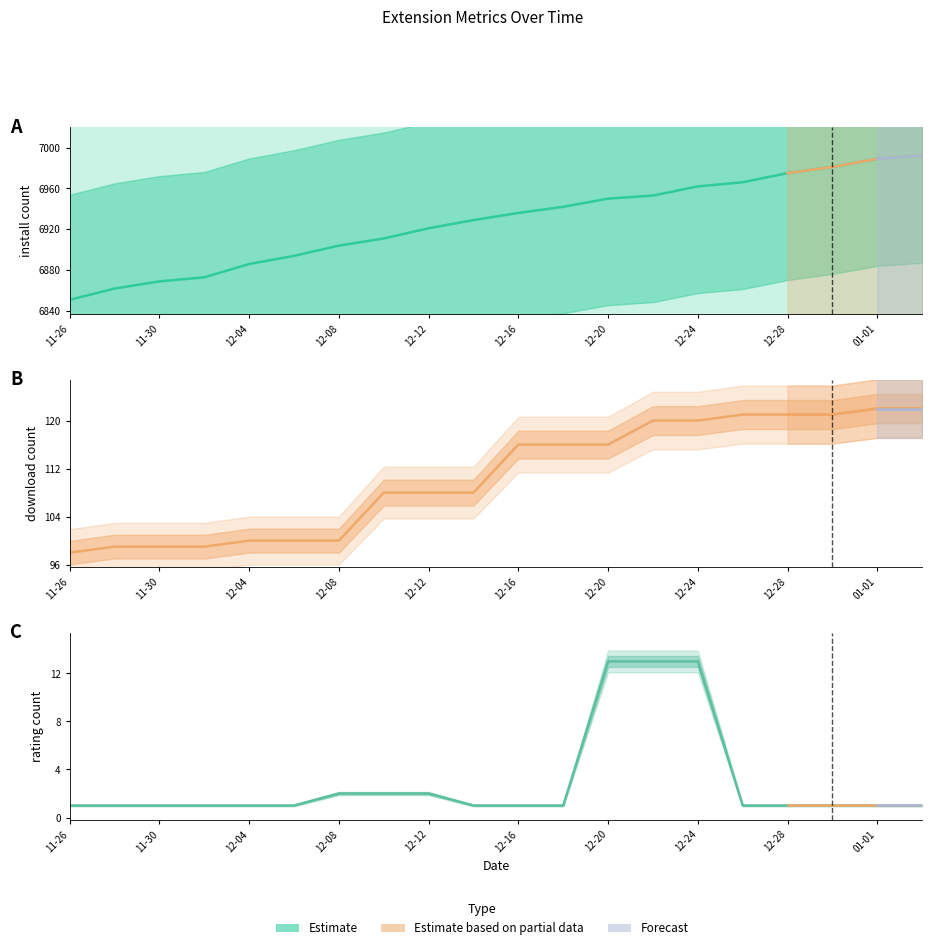

At which category is the sum across all series the highest?

2025-01-03